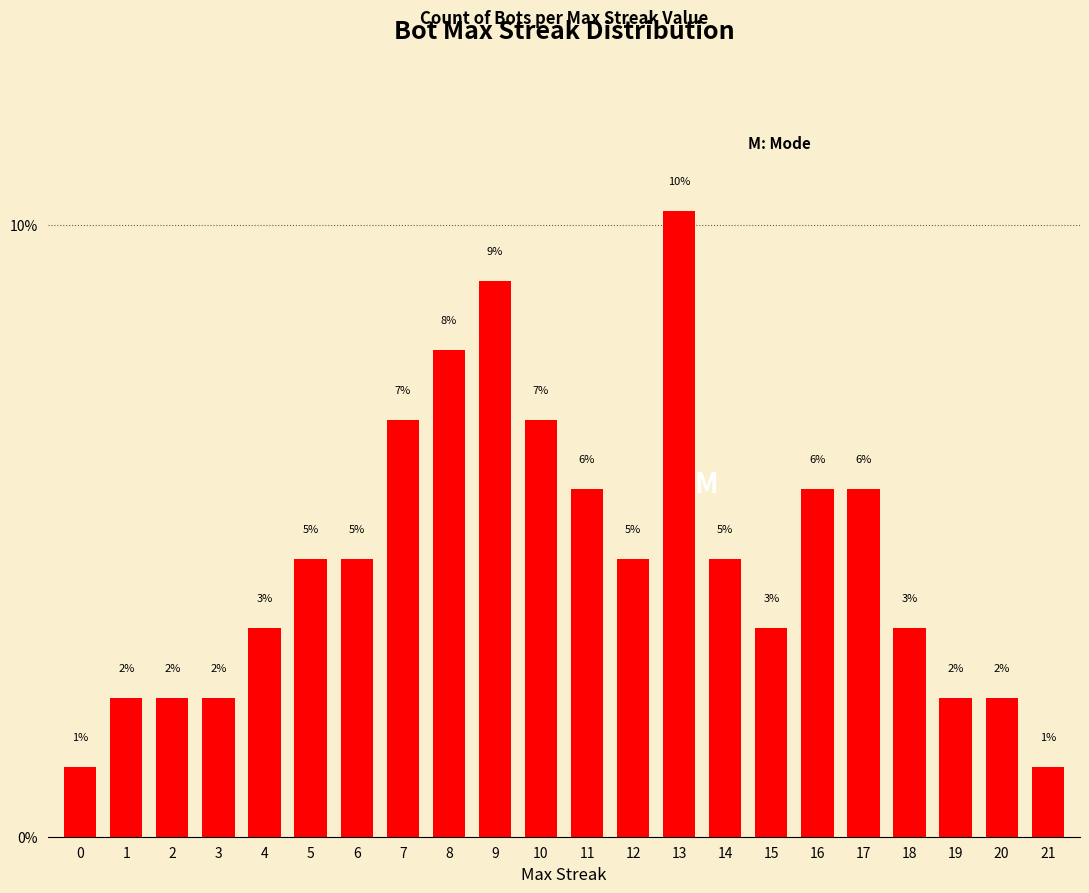

What is the sum of all values?

100.0